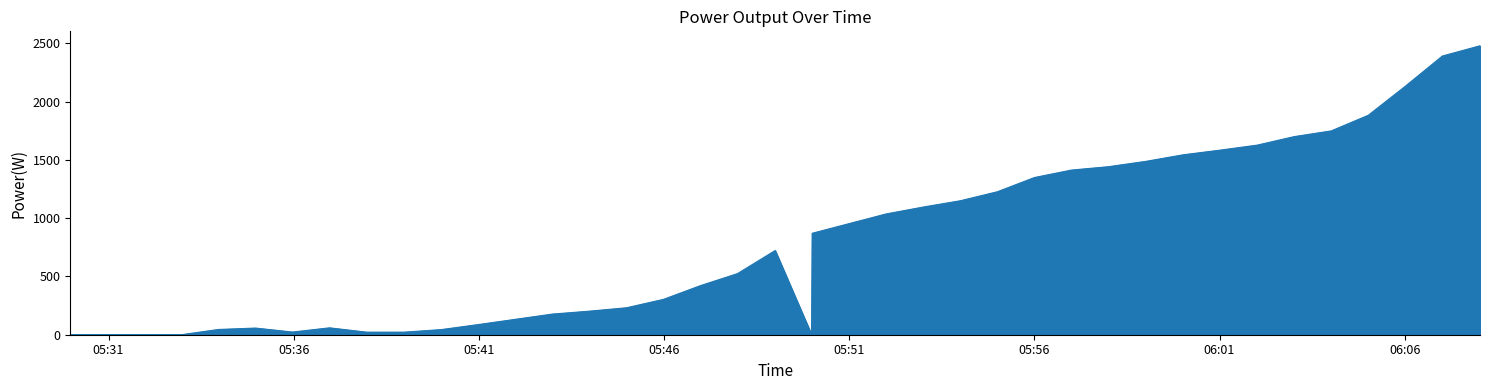

Is this an area chart (filled region under the line)?

Yes